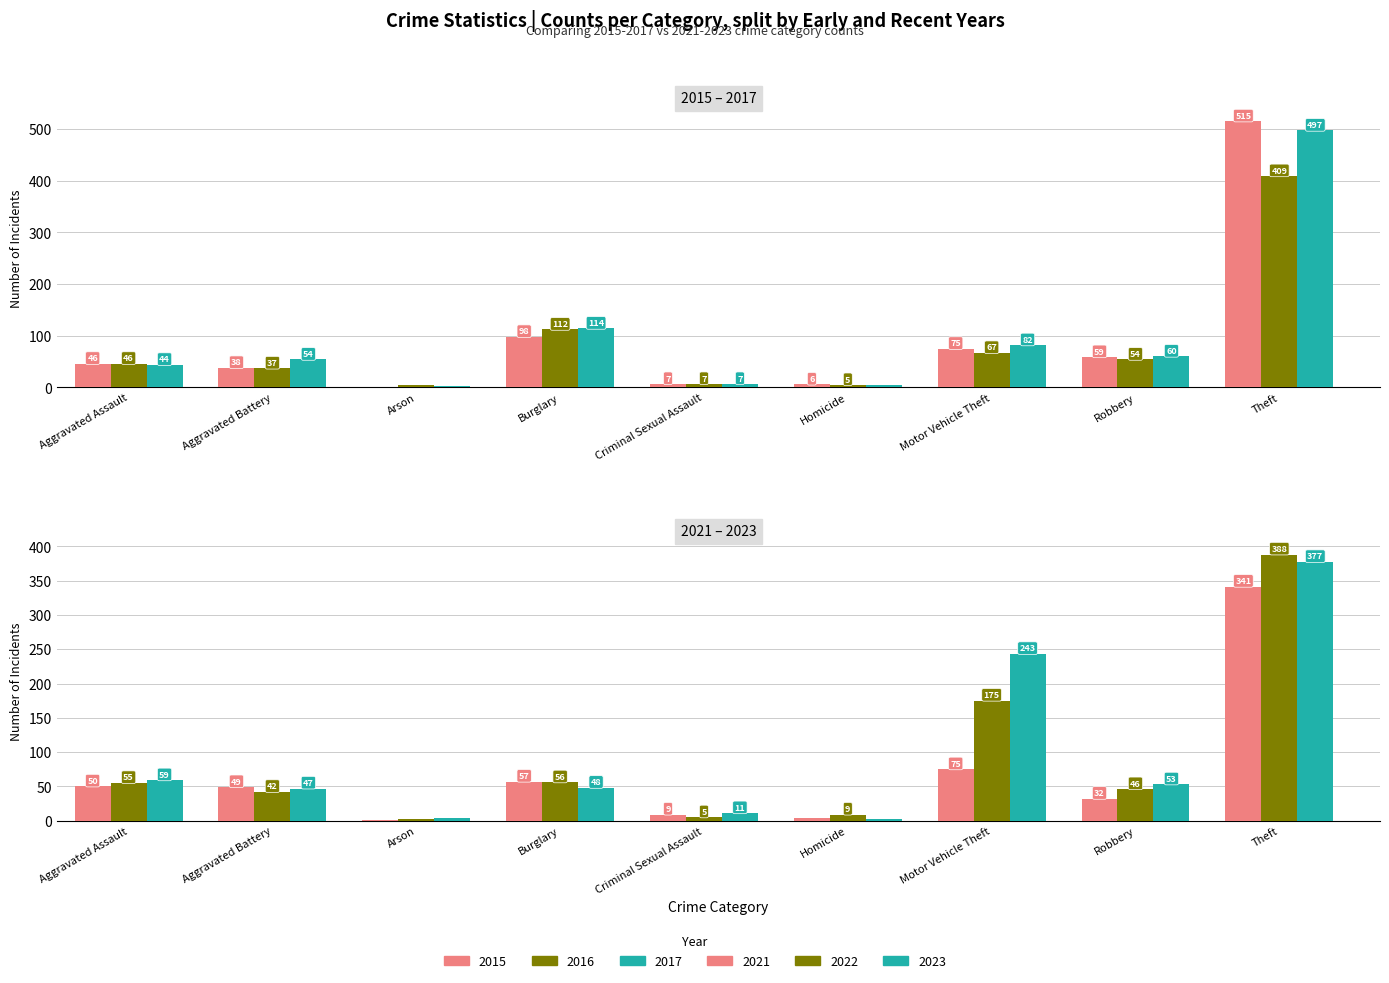

How many values in the 2016 series are below 46?

4